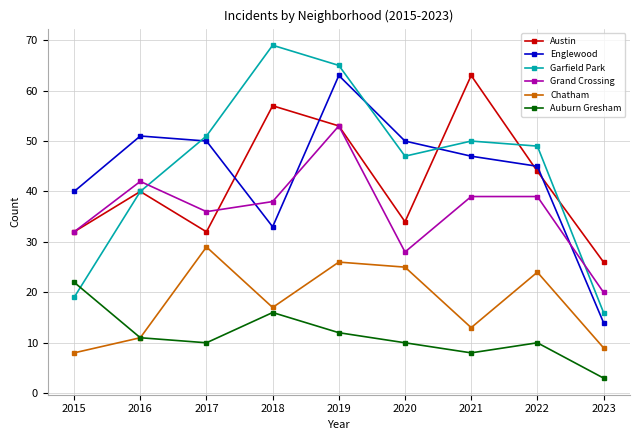

Which series has the widest spread of values?

Garfield Park